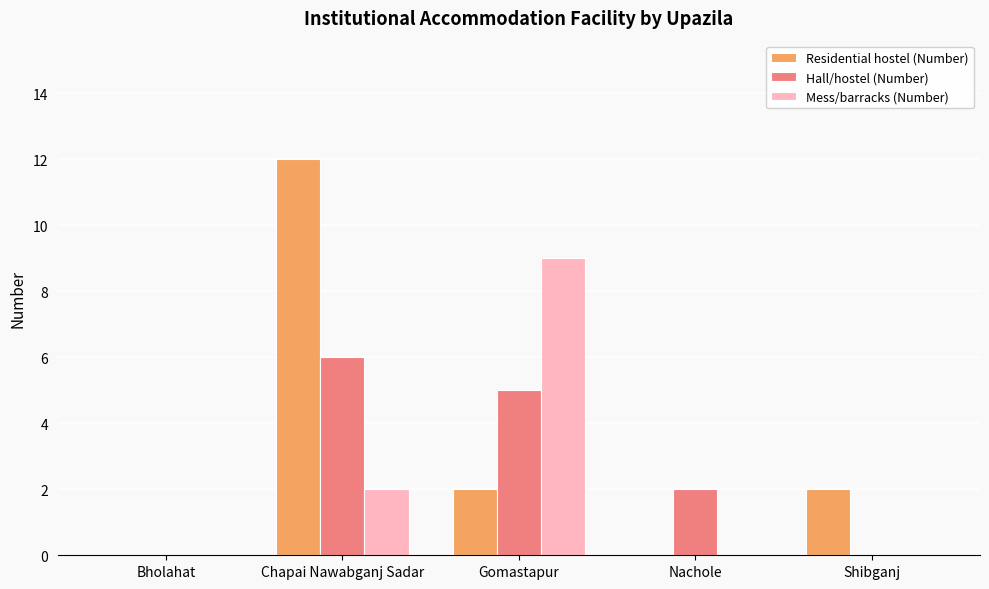

Count the Mess/barracks (Number) values in the range 0 to 2.

4